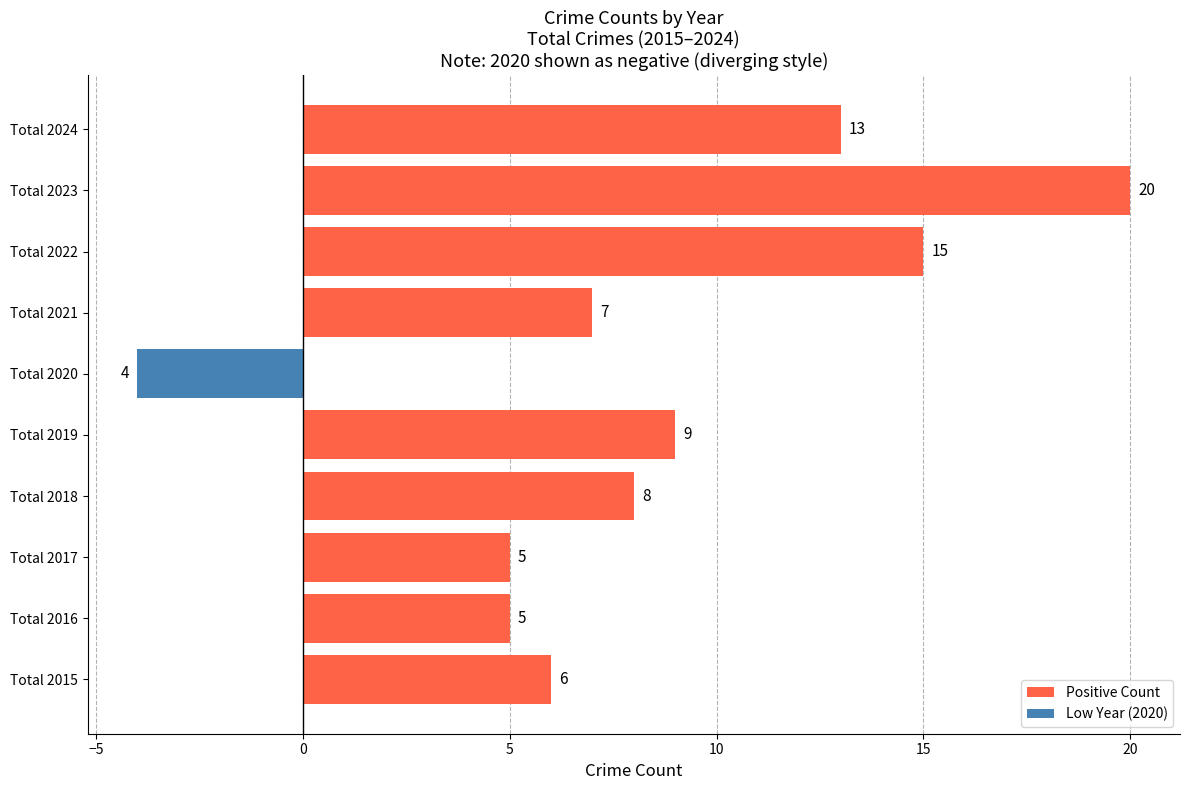

Where is the data nearest to the value 8?

Total 2018